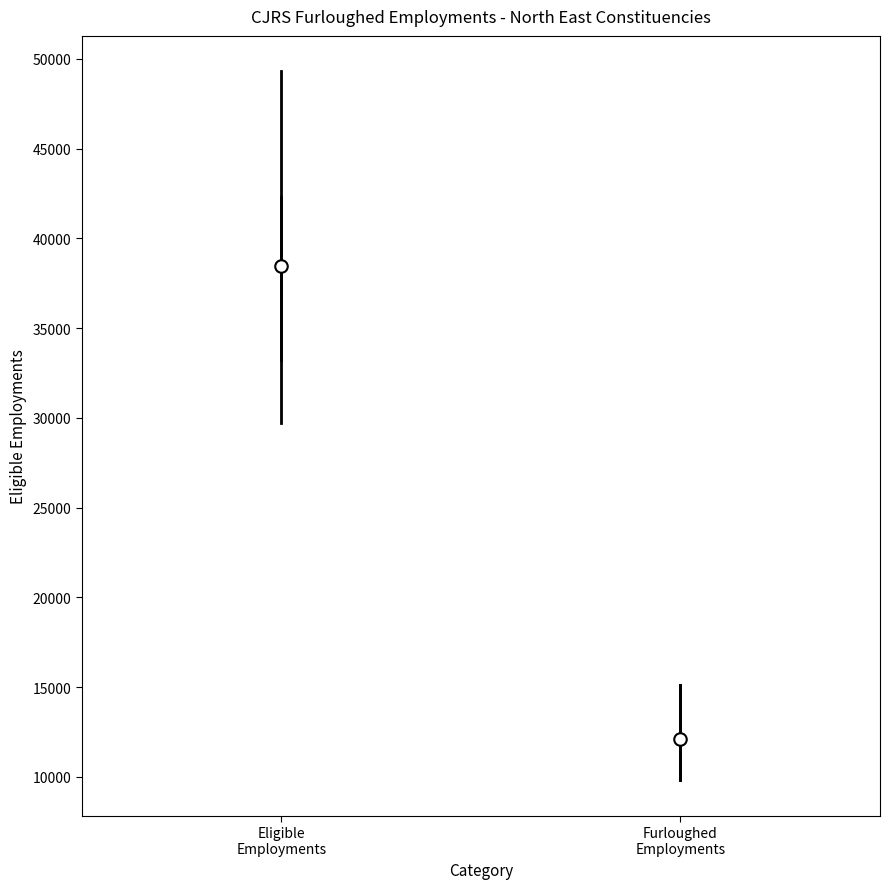

Where does the upper whisker of the box for Furloughed Employments end on the y-axis? The values are not printed on the chart, so give them approximately, as read against the axis.

15000